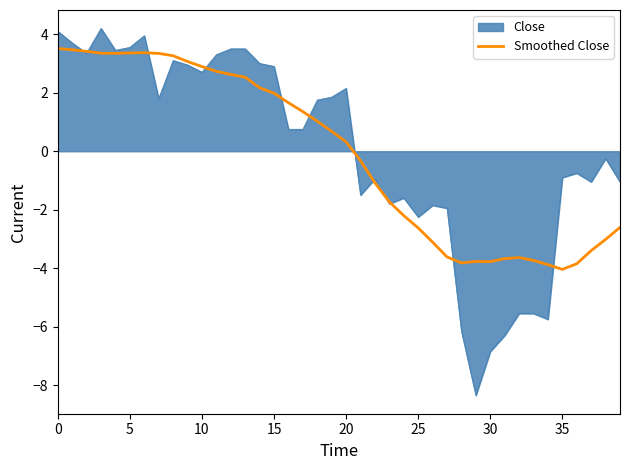

List the series in order of their peak value, highest first.

Close, Smoothed Close